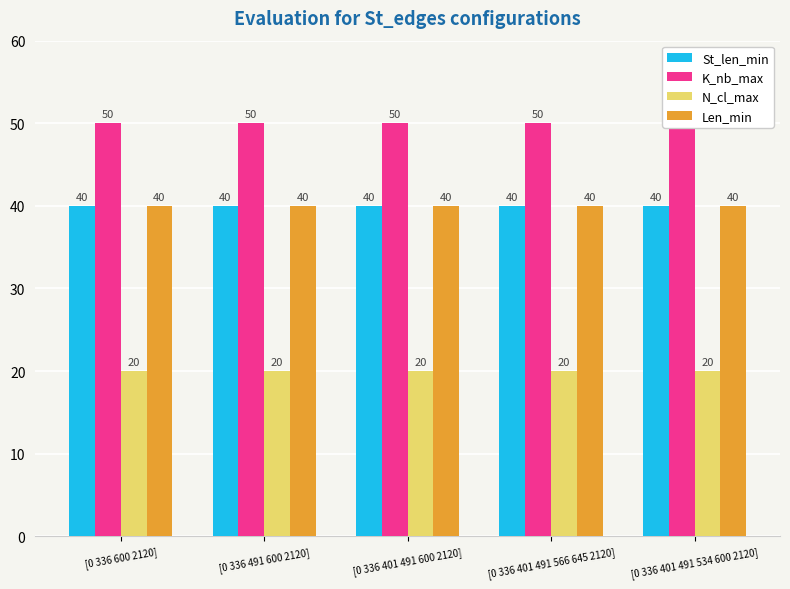

At which category is the sum across all series the highest?

[0 336 600 2120]